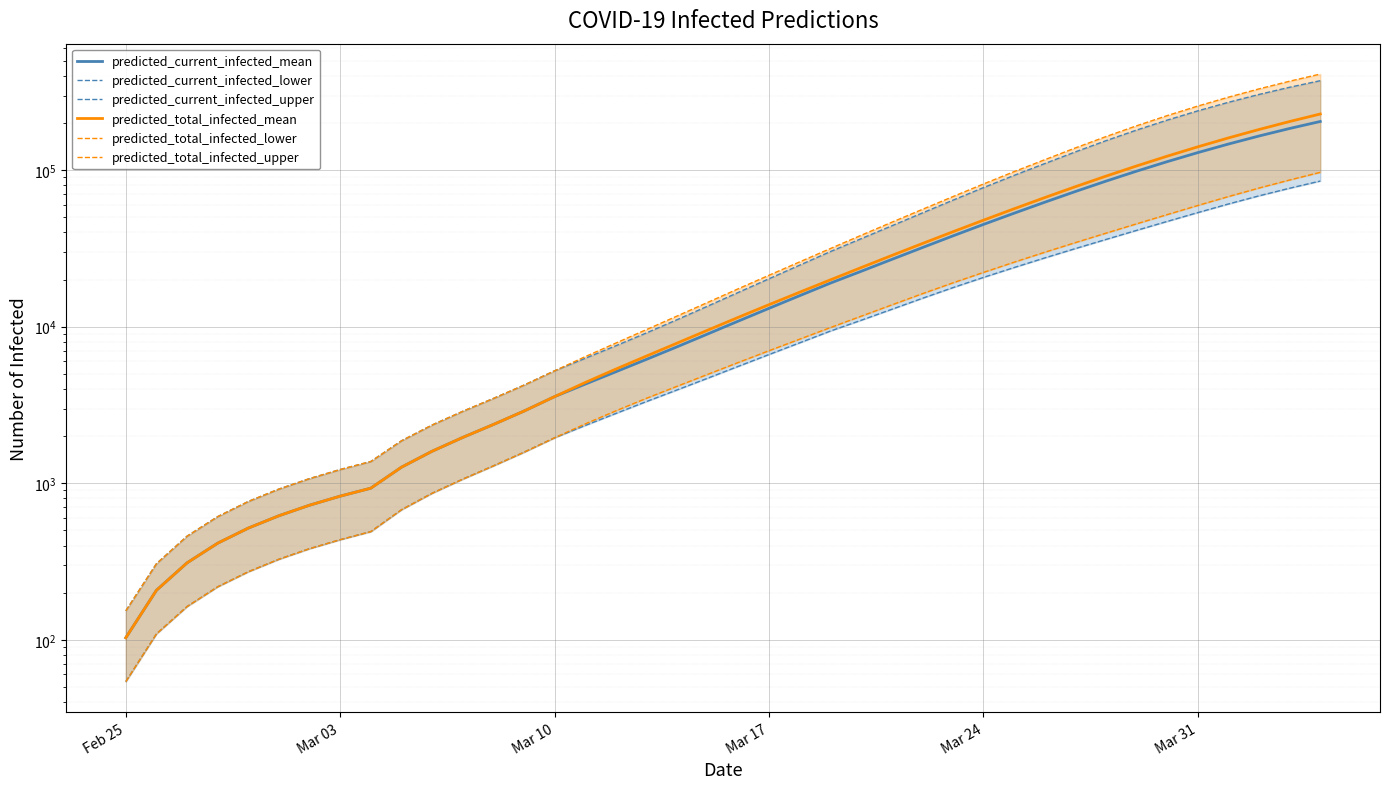

True or false: predicted_total_infected_mean has more than 2 points higher than both neighbors.

False